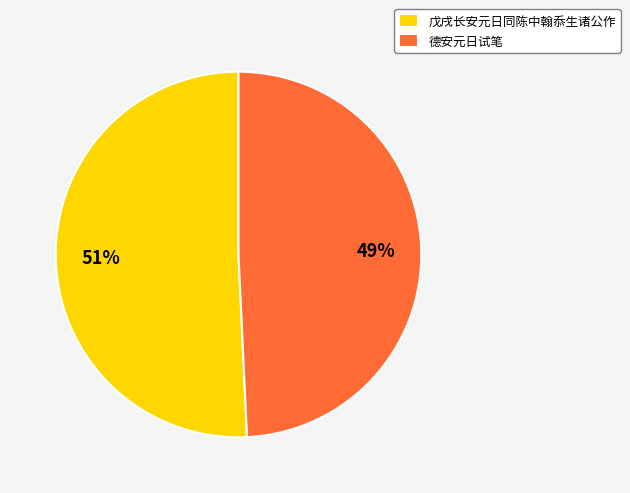

Approximately how many times larger is the value at 德安元日试笔 compared to 戊戌长安元日同陈中翰忝生诸公作?

1.0